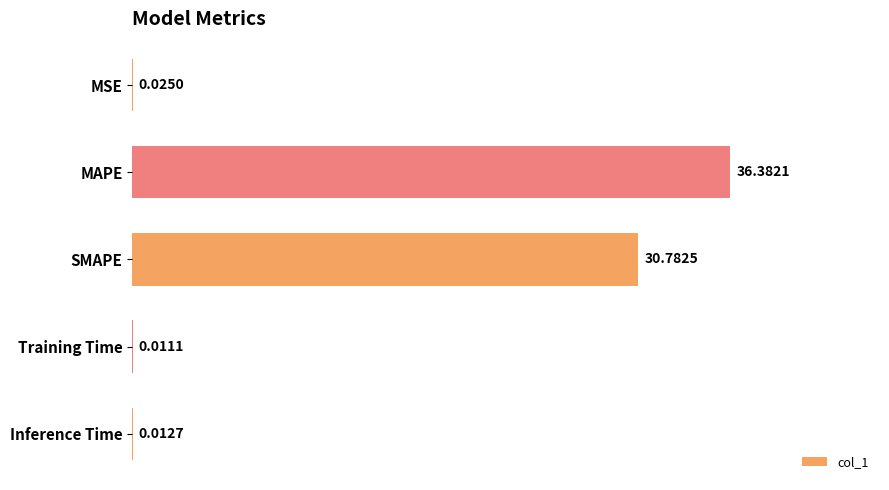

Where is the data nearest to the value 18?

SMAPE